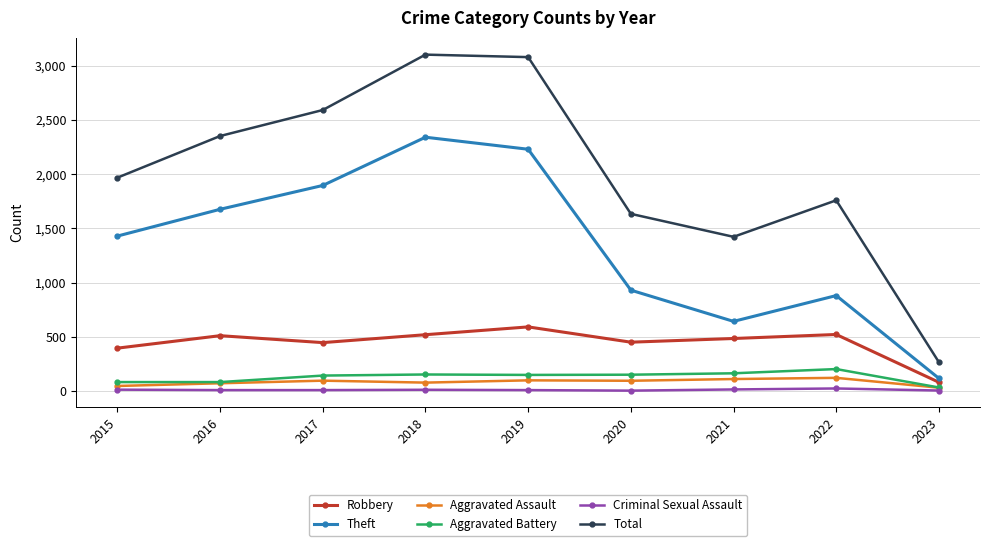

What is the approximate value of Aggravated Battery at 2018?

152